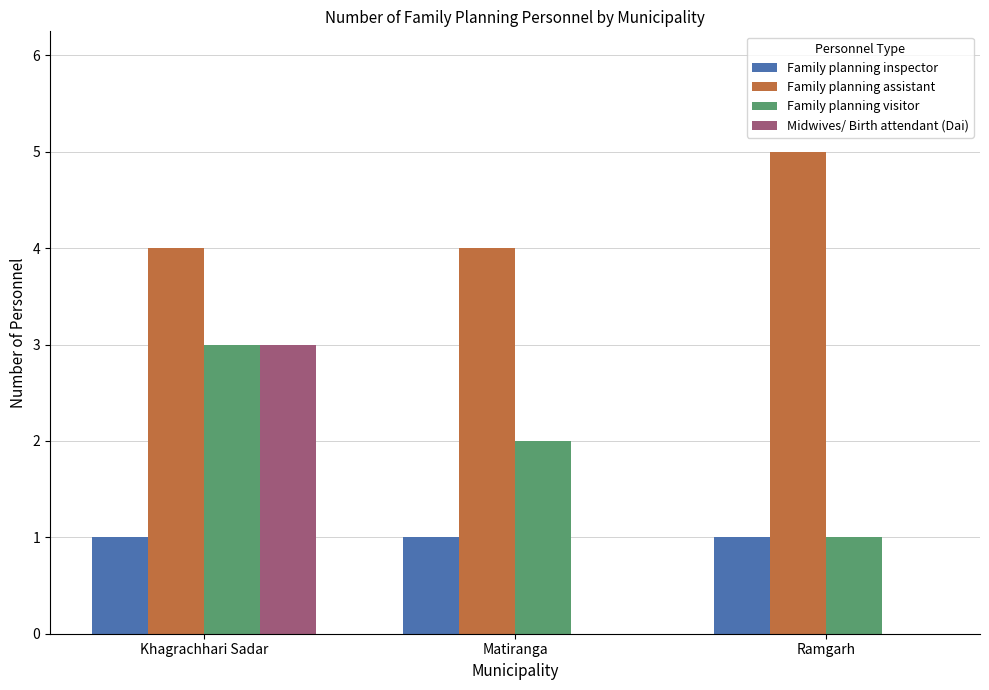

What is the sum of all Family planning inspector values?

3